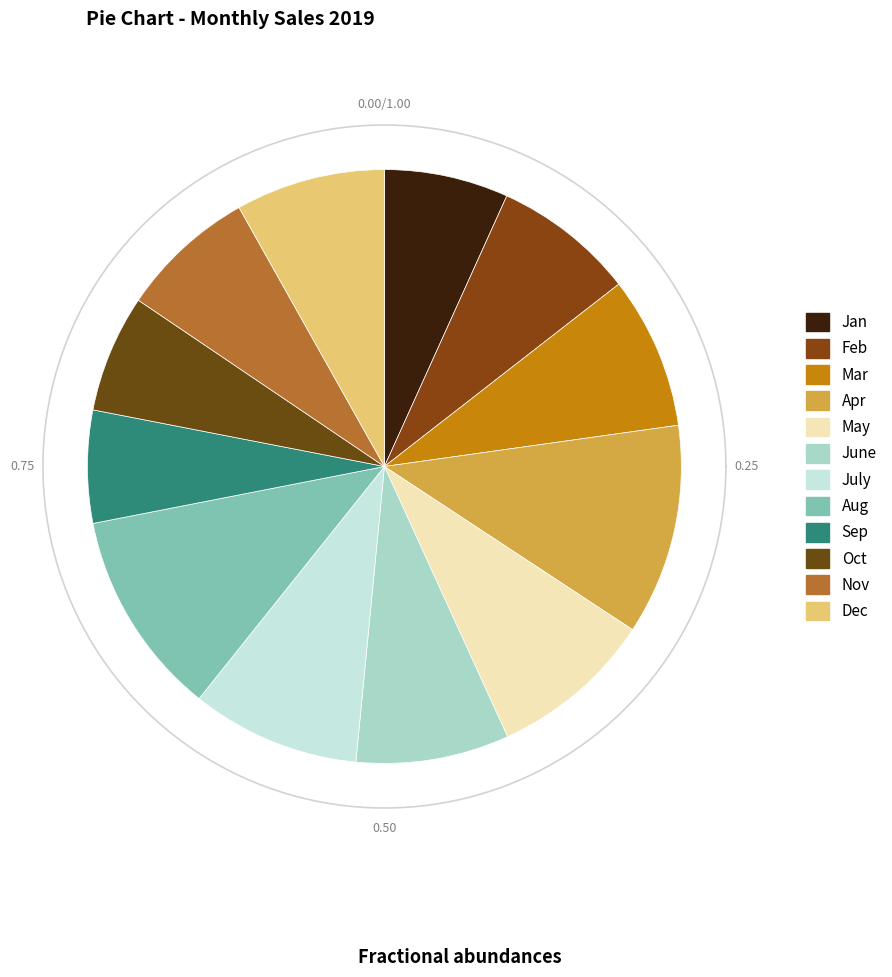

Count the number of slices in the pie.

12